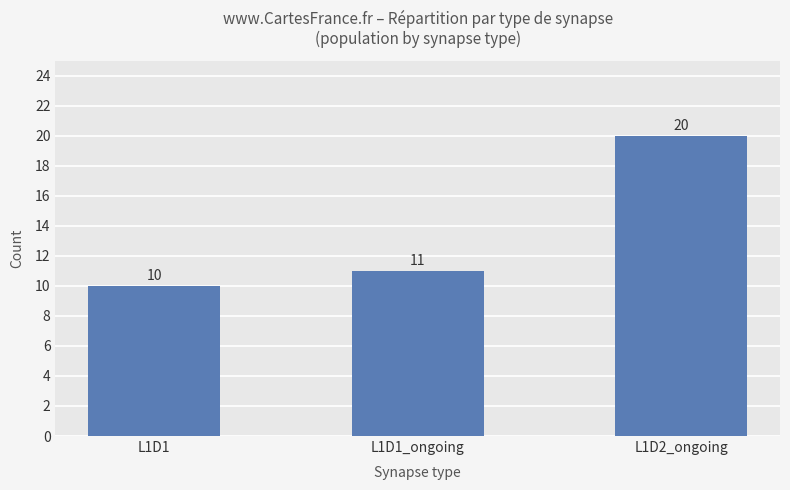

How many categories are shown in the chart?

3